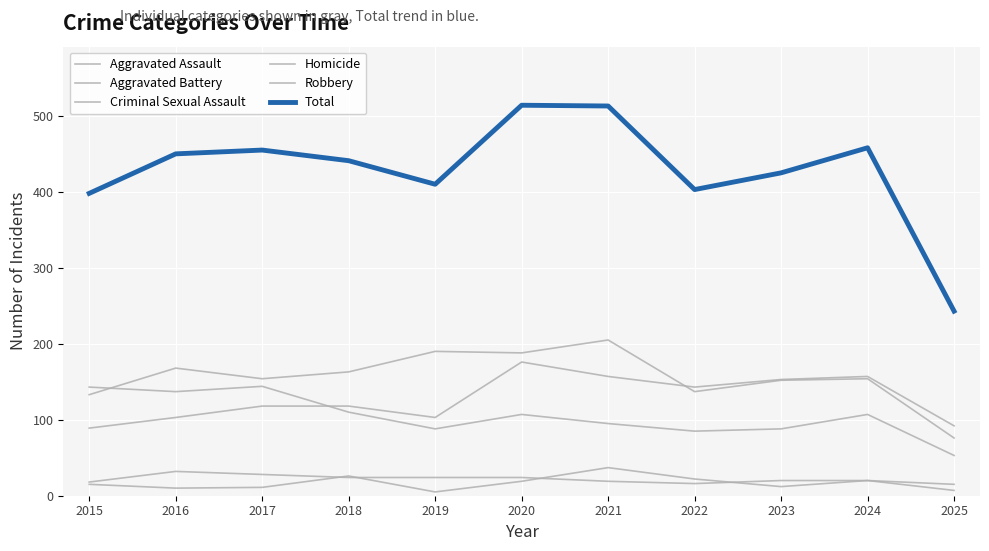

Rank the categories by Aggravated Battery value from lowest to highest.

2025, 2015, 2022, 2023, 2017, 2024, 2018, 2016, 2020, 2019, 2021